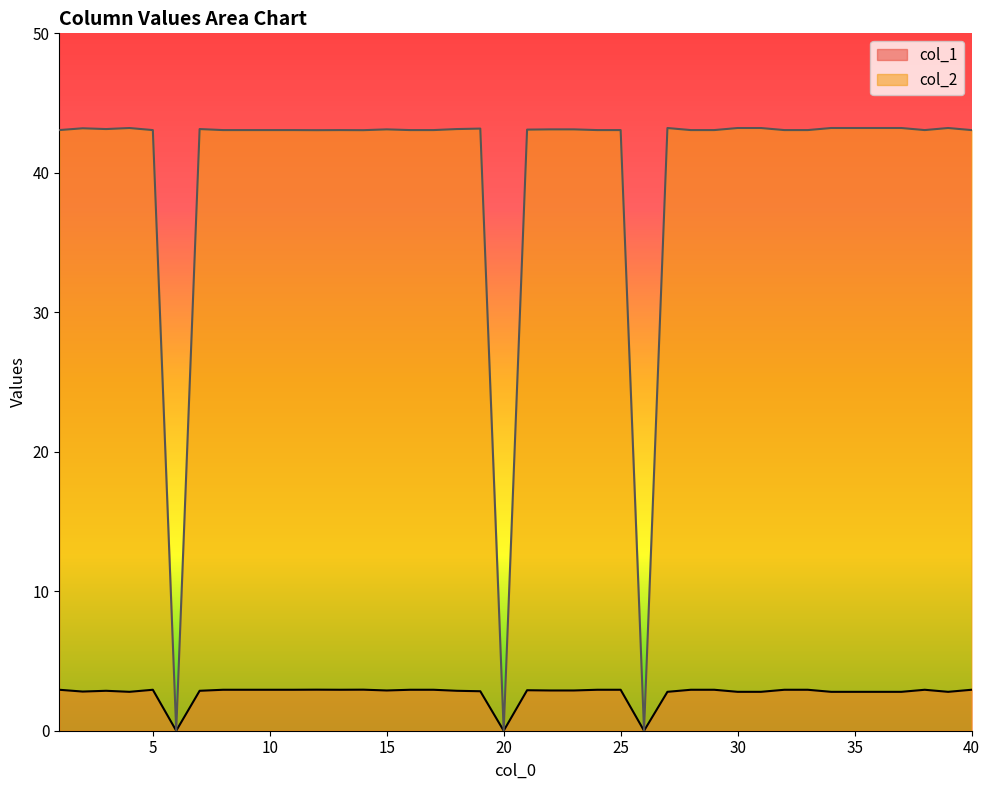

What is the difference between the maximum and minimum values in the col_2 series?

43.2